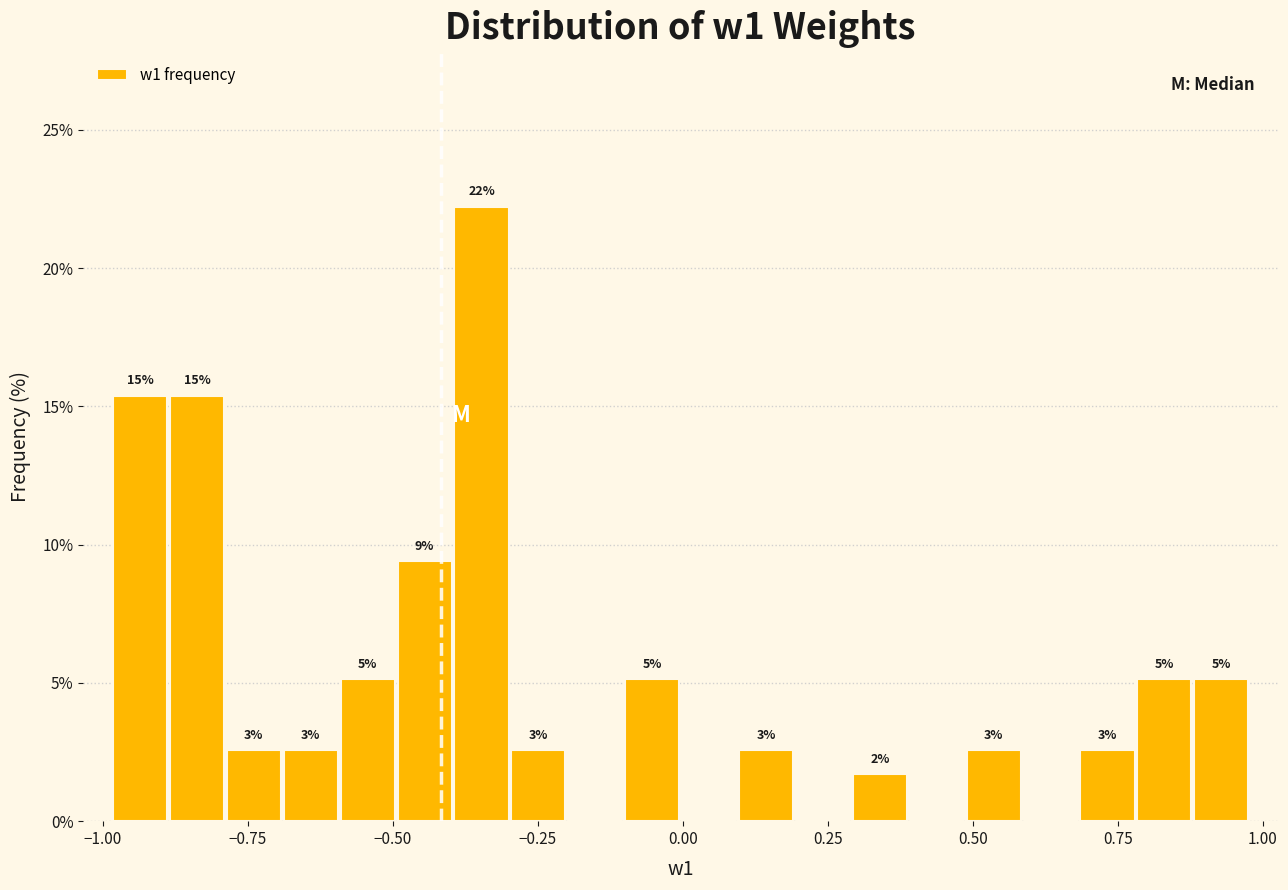

Read against the x-axis, roughly where is the centre of the tallest bar?

-0.35